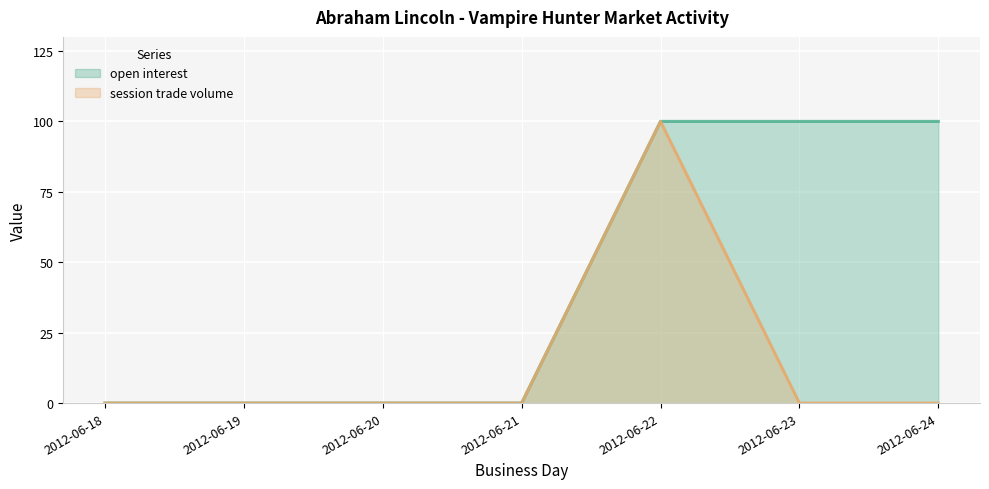

Between 2012-06-19 and 2012-06-20, which is larger?

2012-06-19